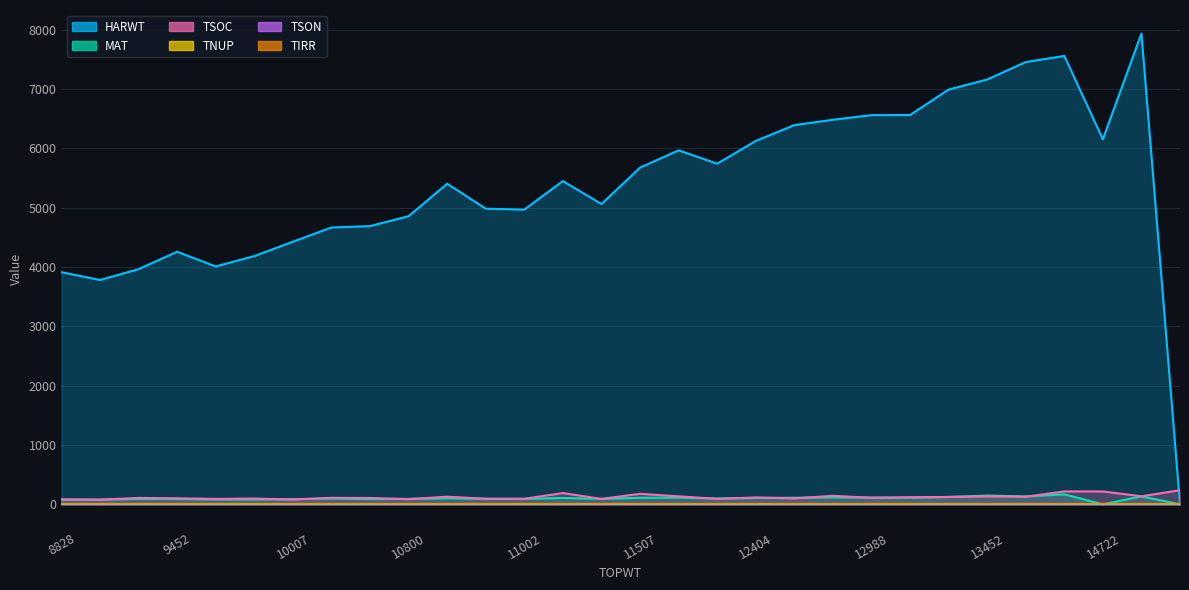

What is the sum of the MAT values at 8951 and 8987?

168